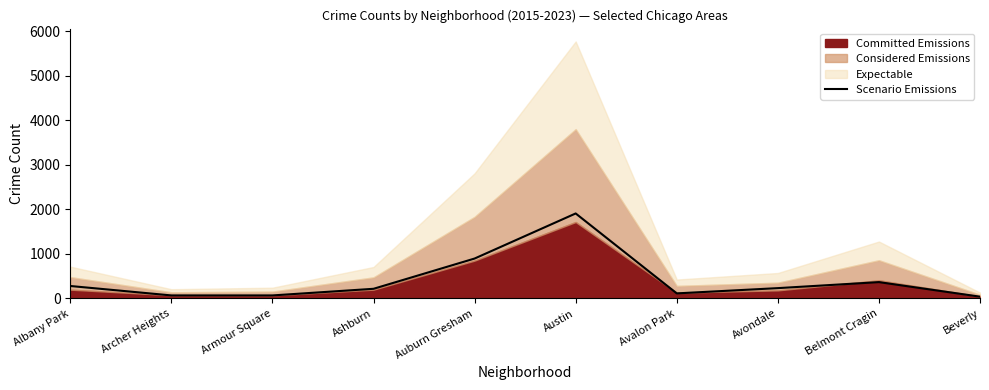

What is the value of the 1st point from the left?

281